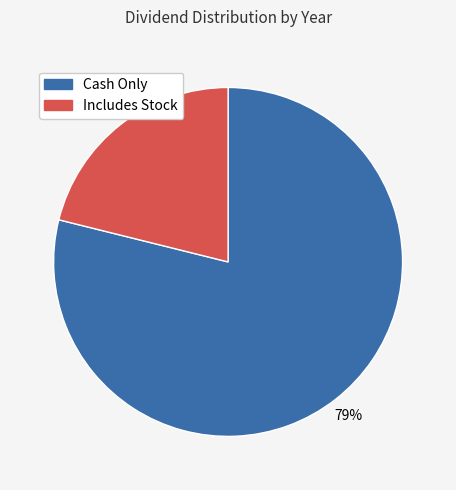

Is there any slice that represents more than half of the pie?

Yes